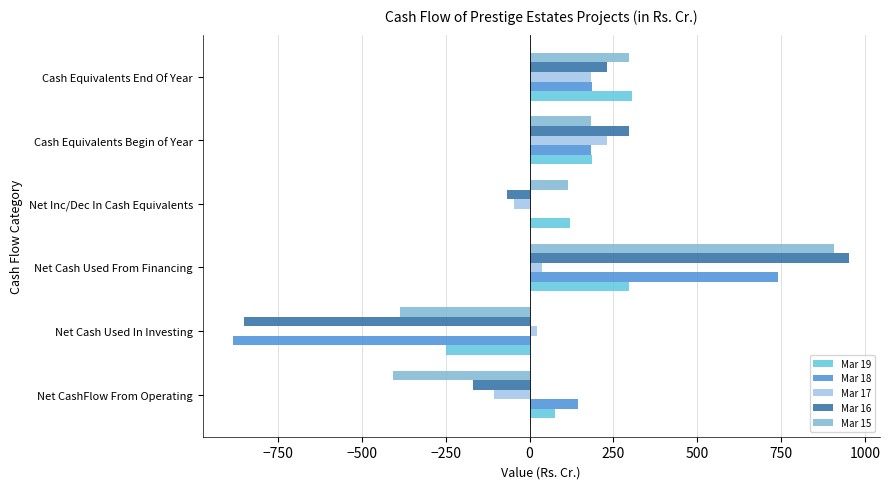

Count the number of categories in the chart.

6